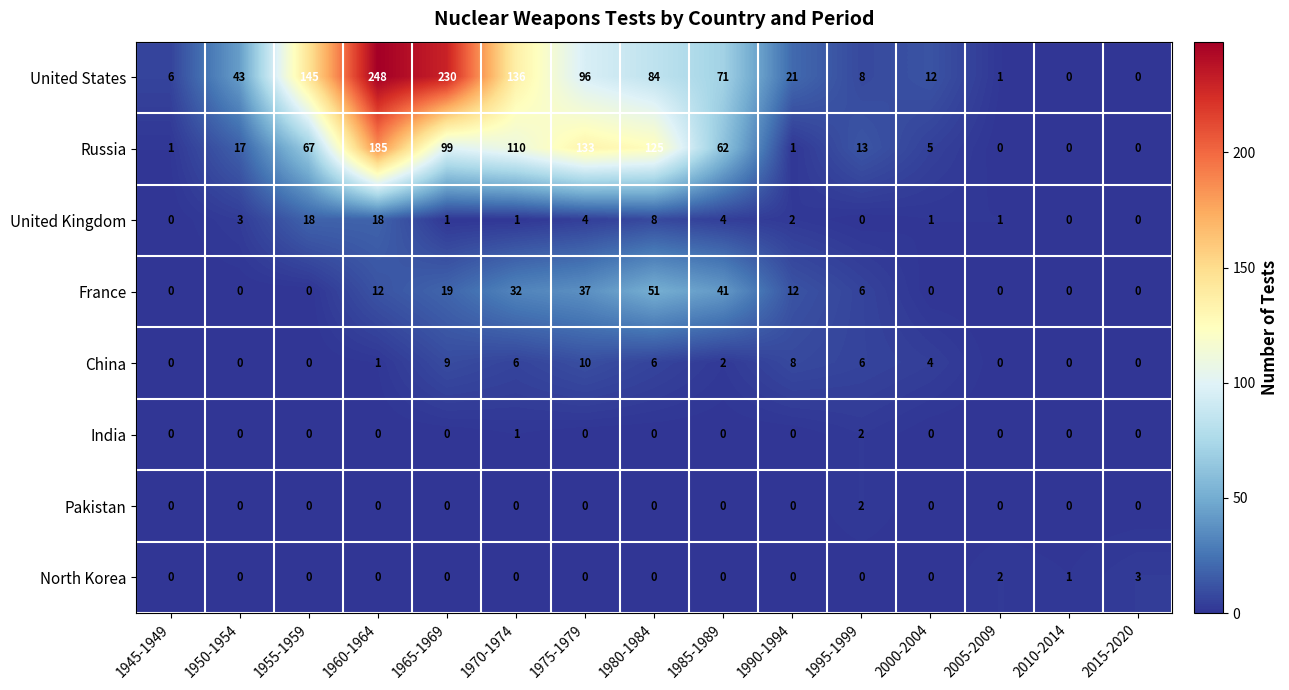

What is the maximum value for Russia?

185